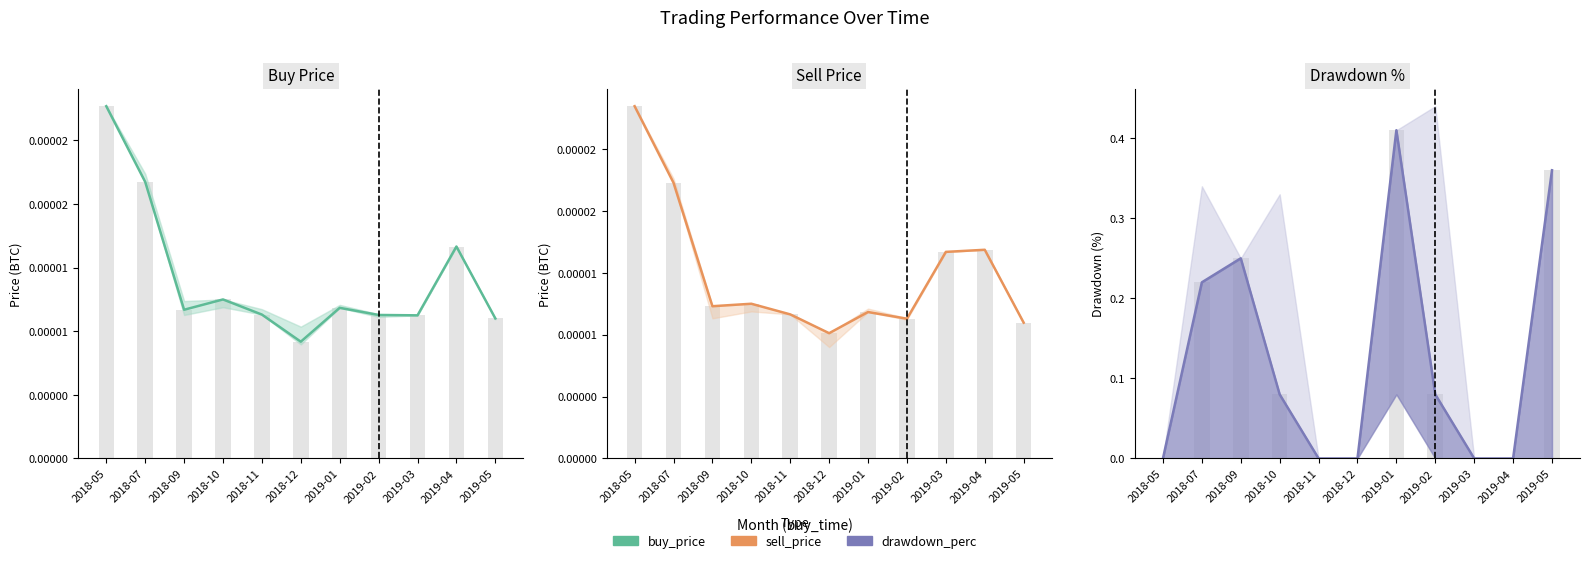

How many groups of bars are there?

11